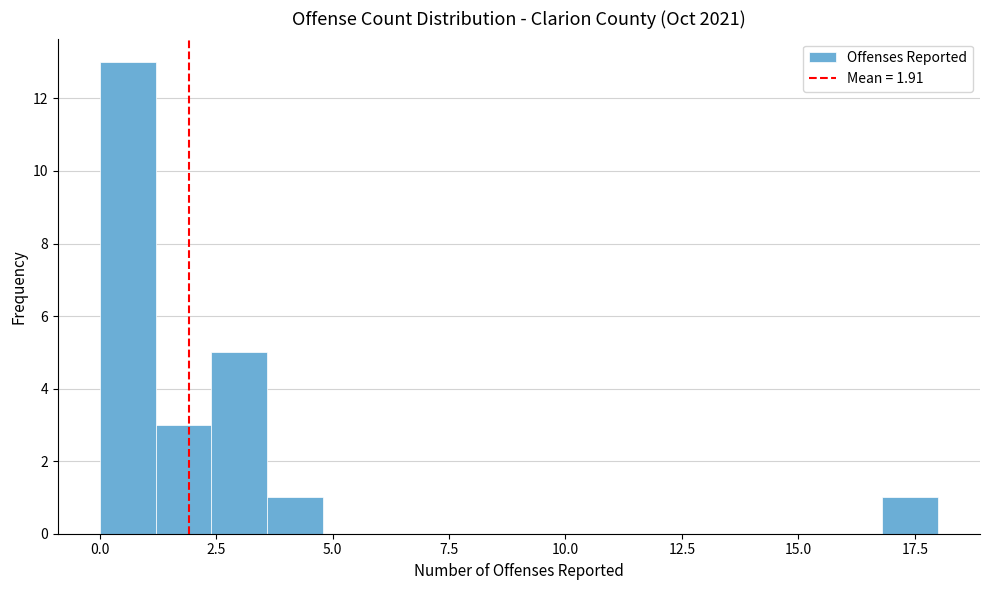

Around what value on the x-axis is the tallest bar? Give the approximate position of its centre, as read against the axis.

0.5